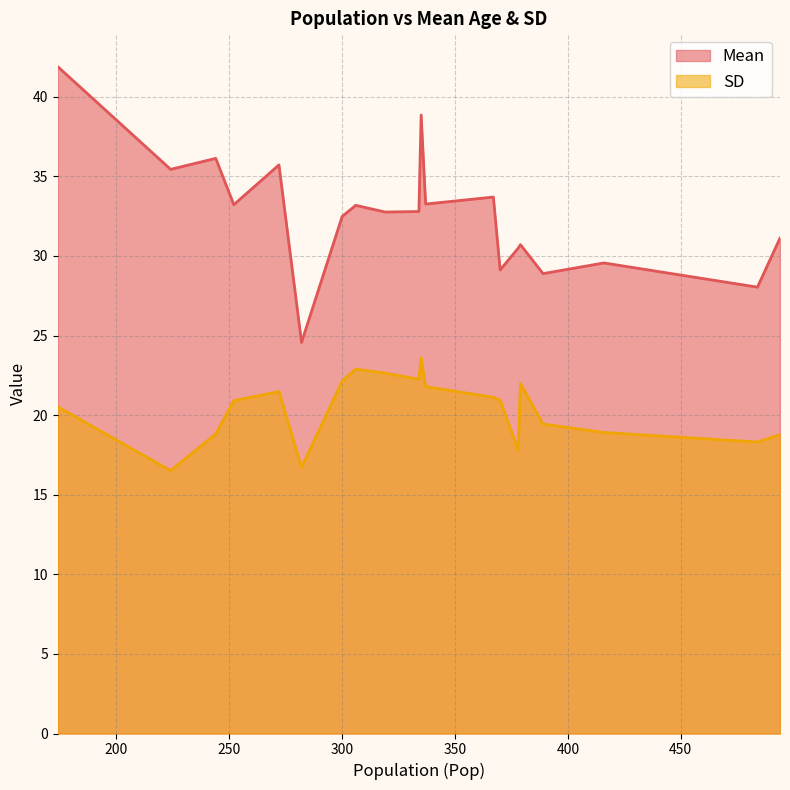

Which series has the widest spread of values?

Mean